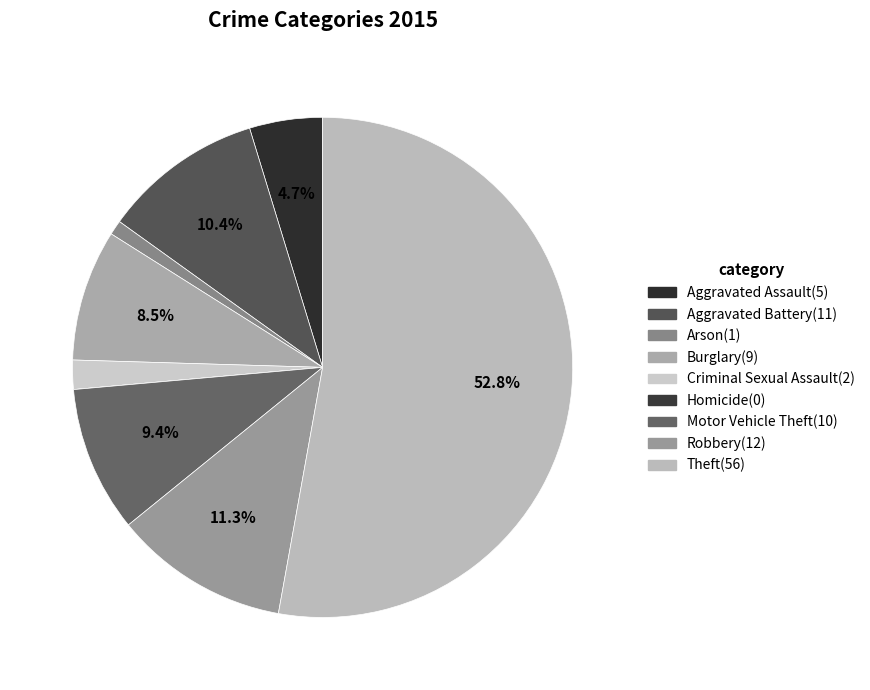

What is the largest slice in the pie chart?

Theft